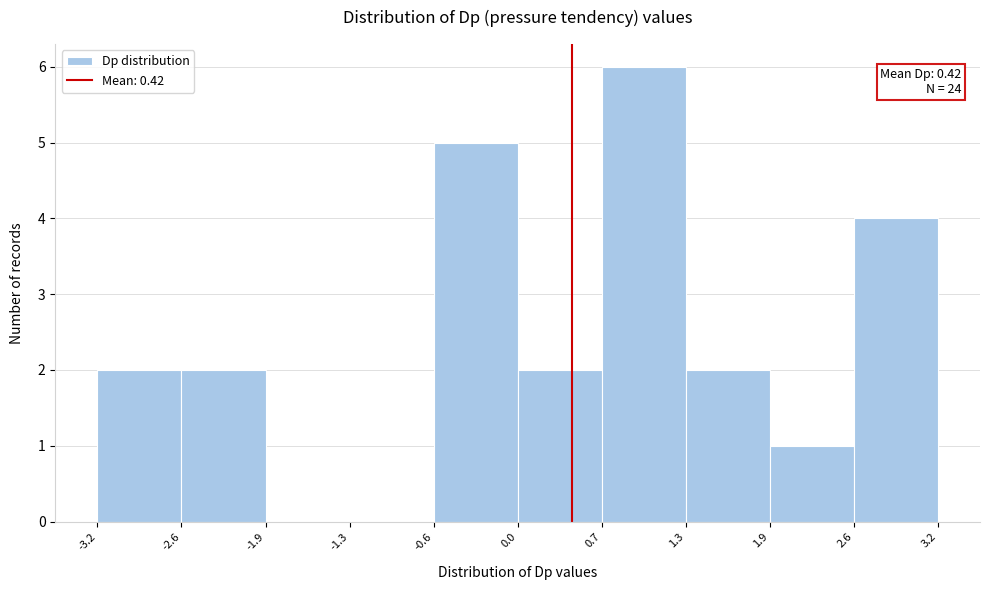

Which range on the x-axis has the tallest bar?

0.7 to 1.3